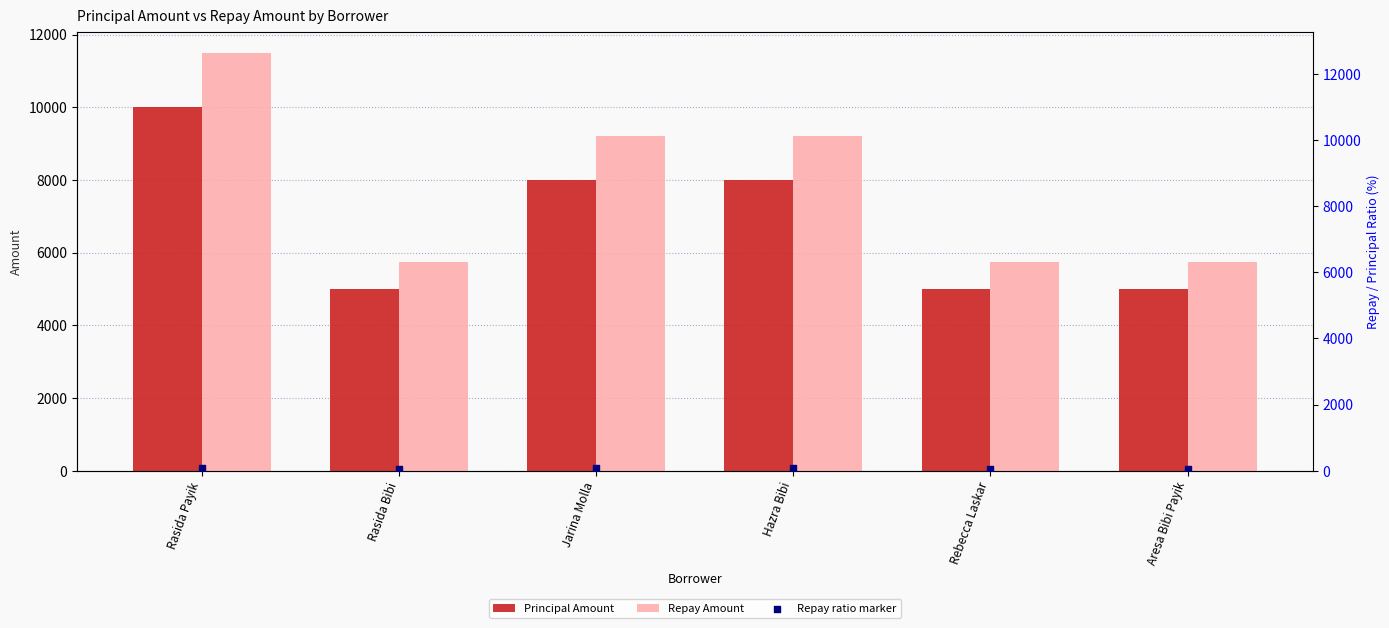

What is the total value across all series at Hazra Bibi?

17276.2